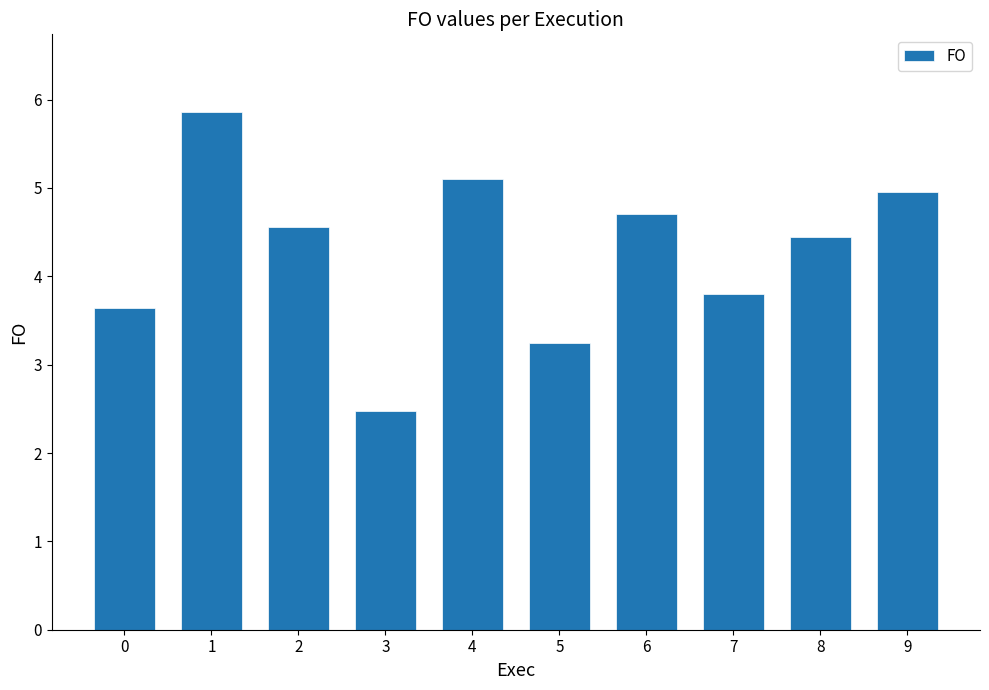

Approximately how many times larger is the value at 2 compared to 6?

1.0